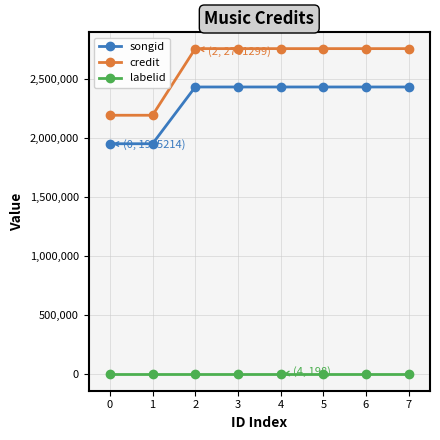

What is the difference between the second highest and second lowest values in the songid series?

481006